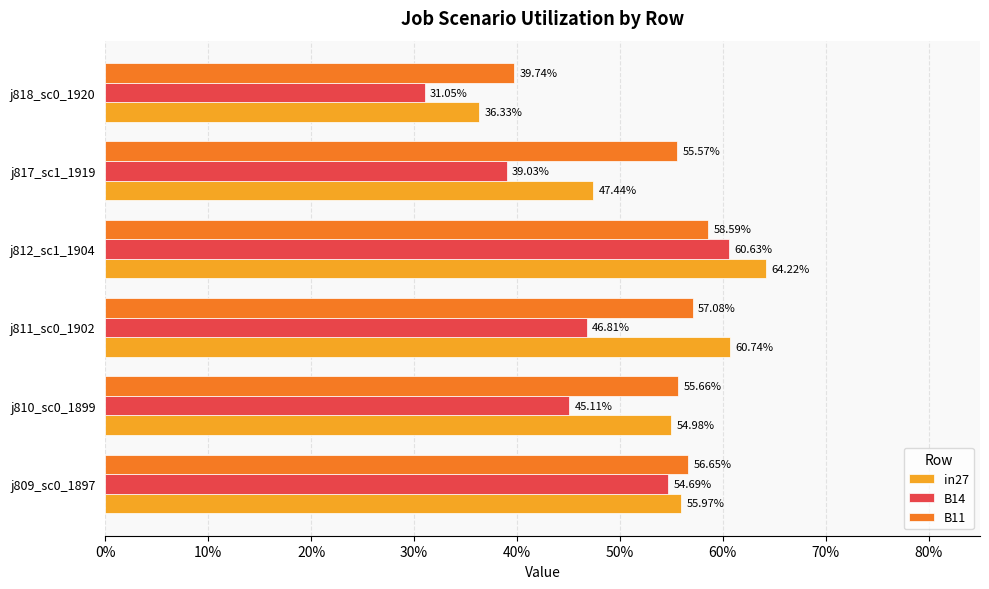

What are all the series names shown in the legend?

in27, B14, B11